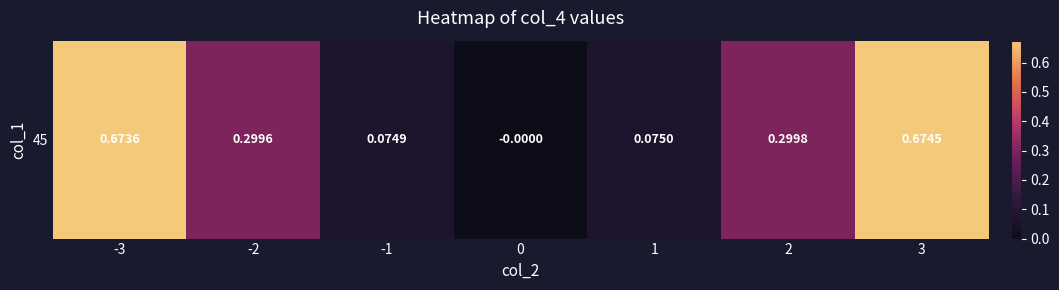

What is the sum of the values at 1 and 3?

0.7